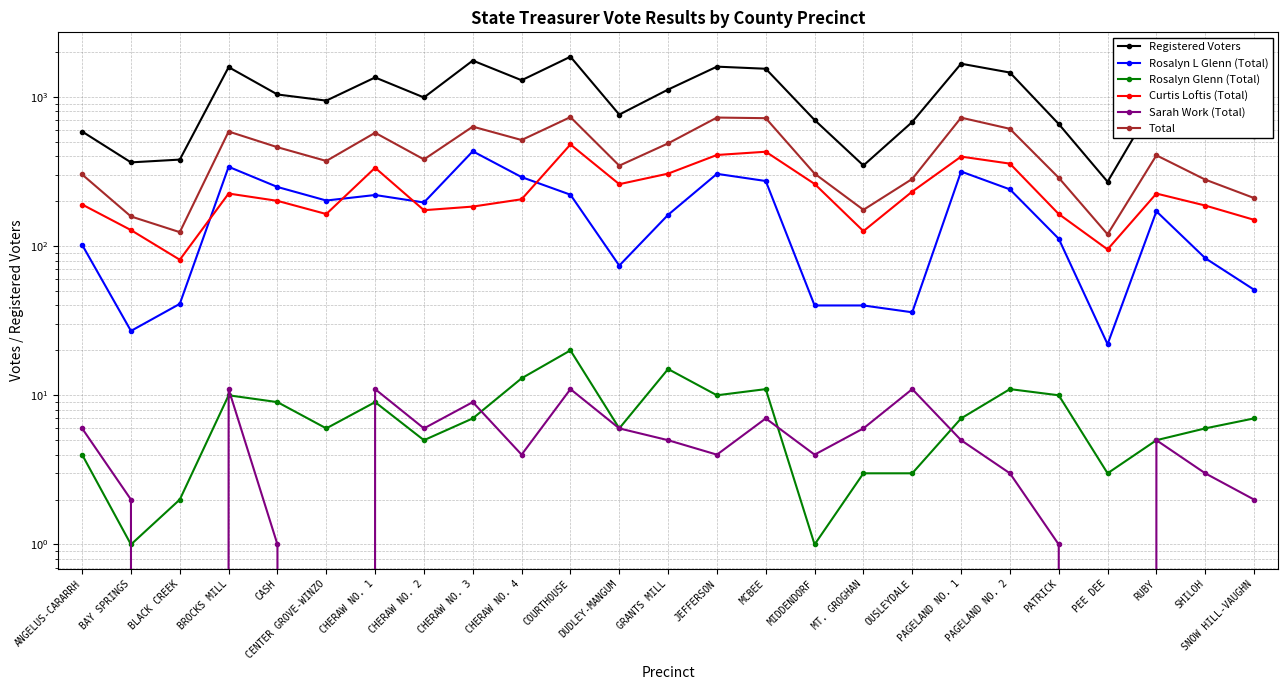

How many lines are shown in the chart?

6